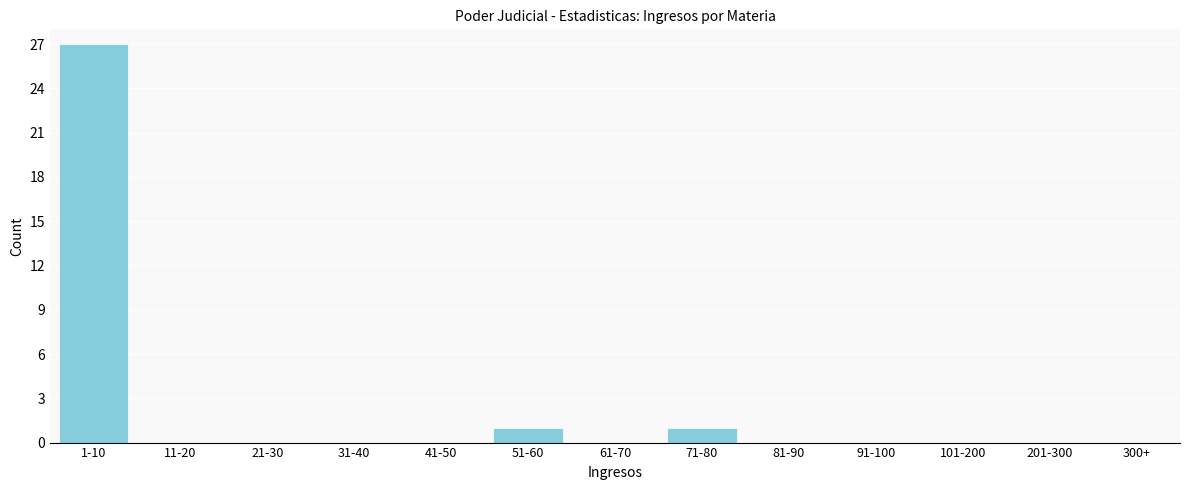

Reading left to right, what are all the values shown in this chart?

1-10=27	11-20=0	21-30=0	31-40=0	41-50=0	51-60=1	61-70=0	71-80=1	81-90=0	91-100=0	101-200=0	201-300=0	300+=0